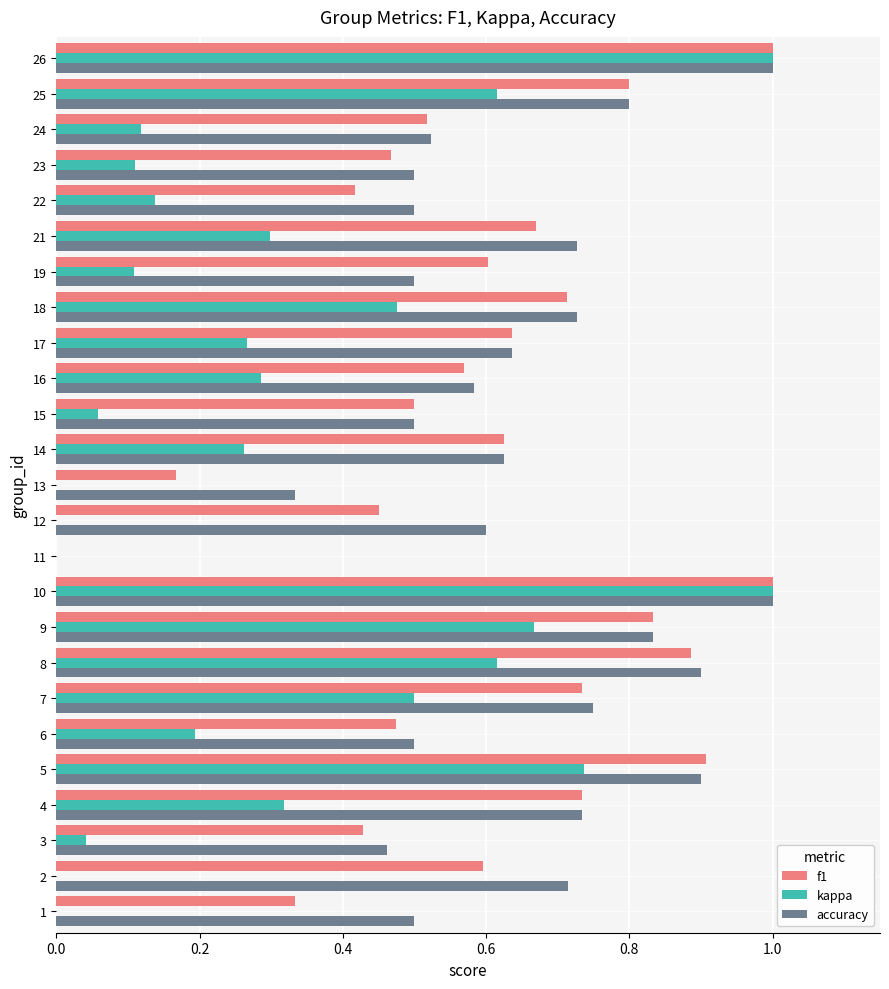

The value of kappa at 18 is 0.8. True or false?

False